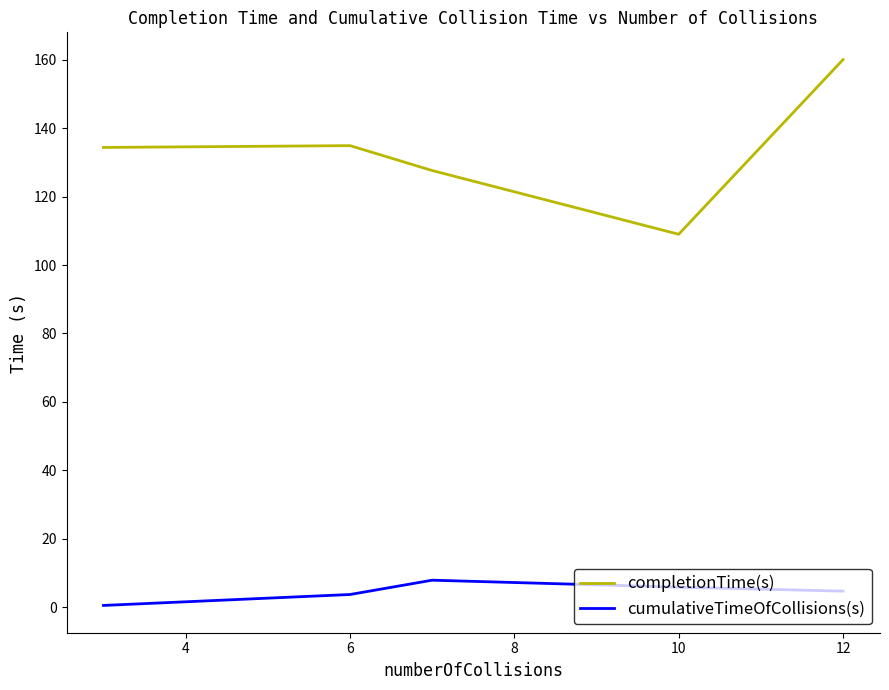

Rank the series by their maximum value, from lowest to highest.

cumulativeTimeOfCollisions(s), completionTime(s)